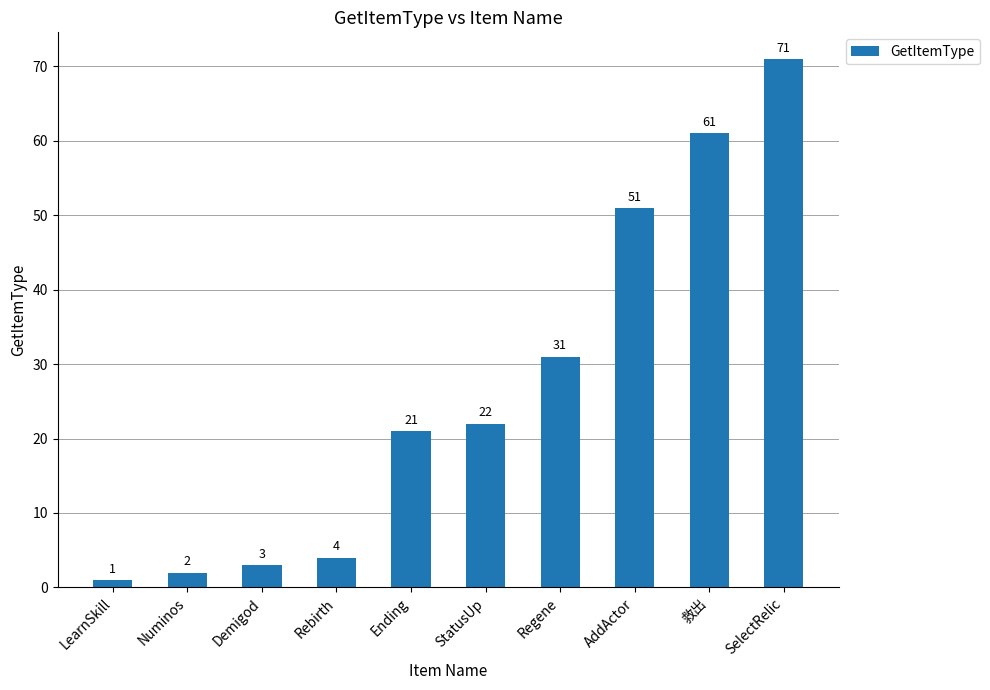

The chart shows a value of 31 at Regene. True or false?

True